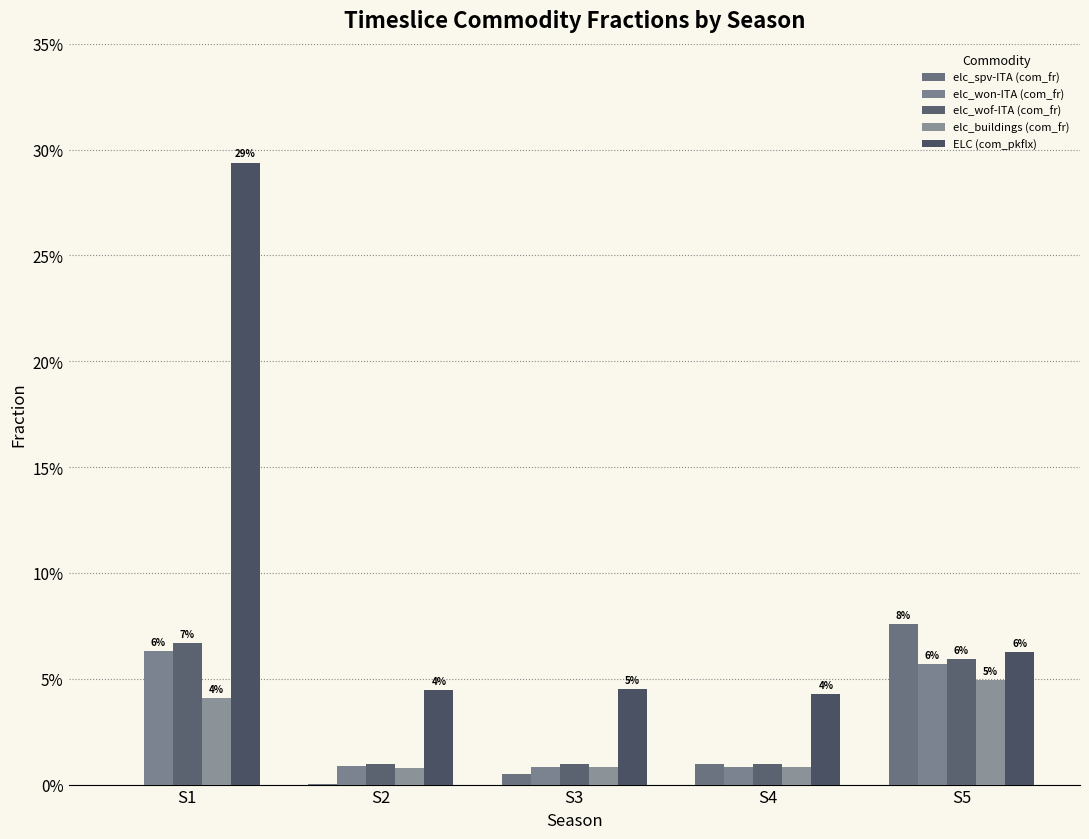

Where is ELC (com_pkflx) nearest to the value 0?

S4